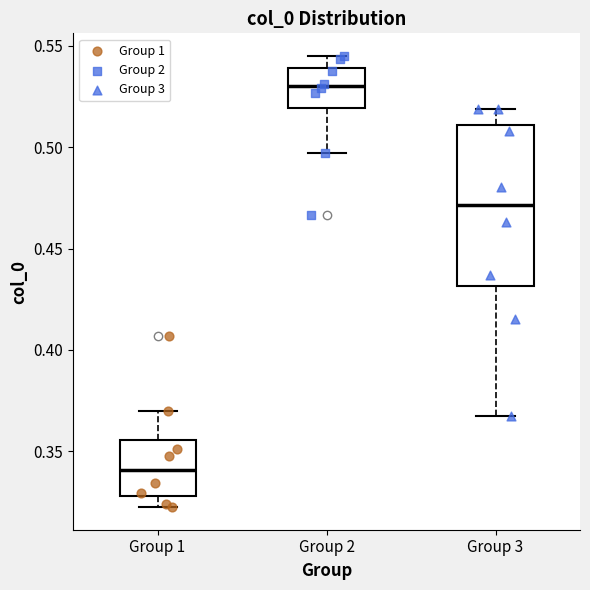

Reading left to right, transcribe this box plot: for each box, give where its median line is, the range the box spans, and where its two whiskers end, as read against the y-axis. The values are not printed on the chart, so give them approximately, as read against the axis.

Group 1: median 0.340, box 0.330 to 0.355, whiskers 0.325 to 0.370
Group 2: median 0.530, box 0.520 to 0.540, whiskers 0.495 to 0.545
Group 3: median 0.470, box 0.430 to 0.510, whiskers 0.365 to 0.520